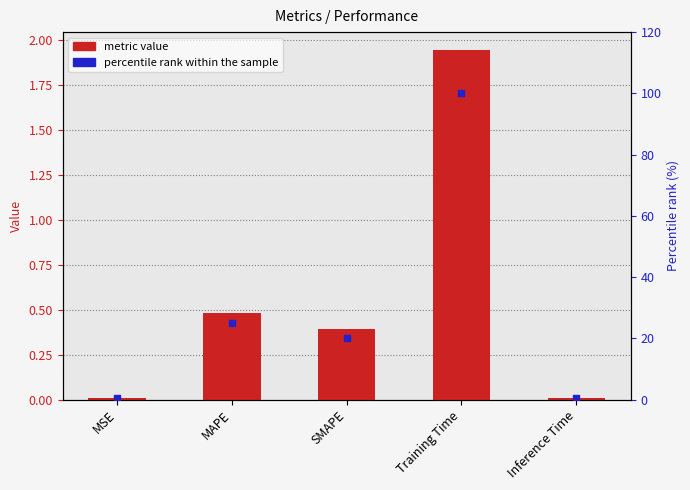

Which series has the largest total across all categories?

percentile rank within the sample